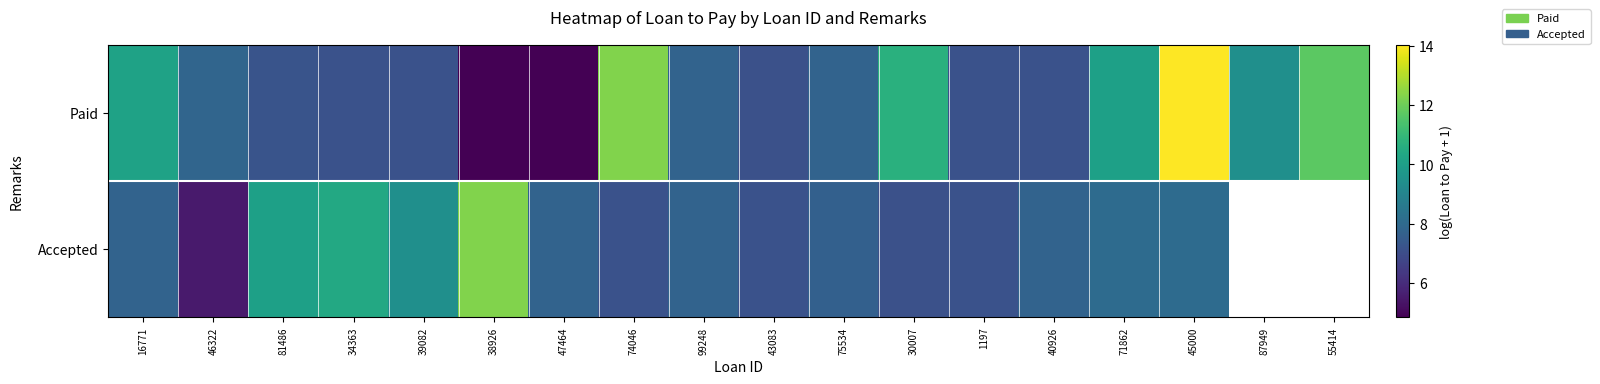

Which series has the largest total across all categories?

Paid